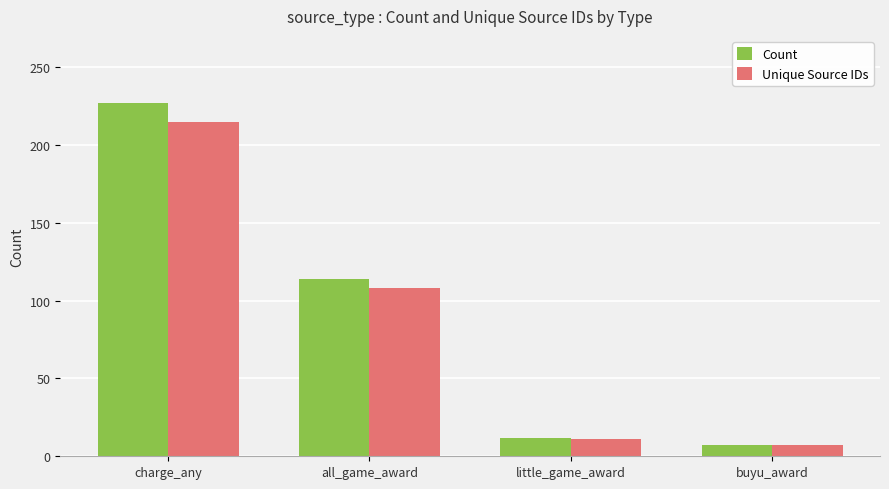

Which series changed the most between little_game_award and buyu_award?

Count